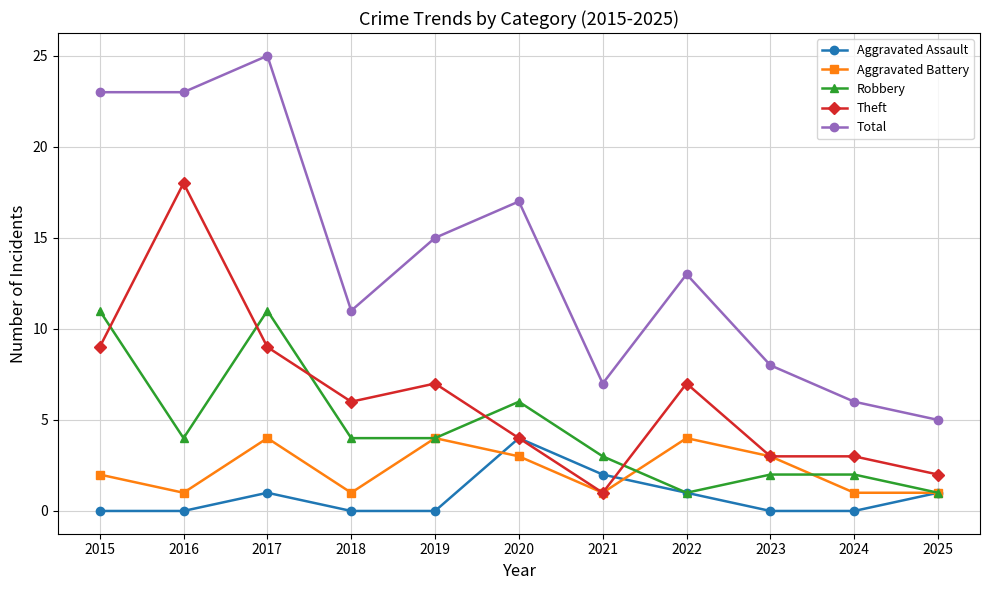

True or false: Aggravated Assault has a value of 1 at 2017.

True